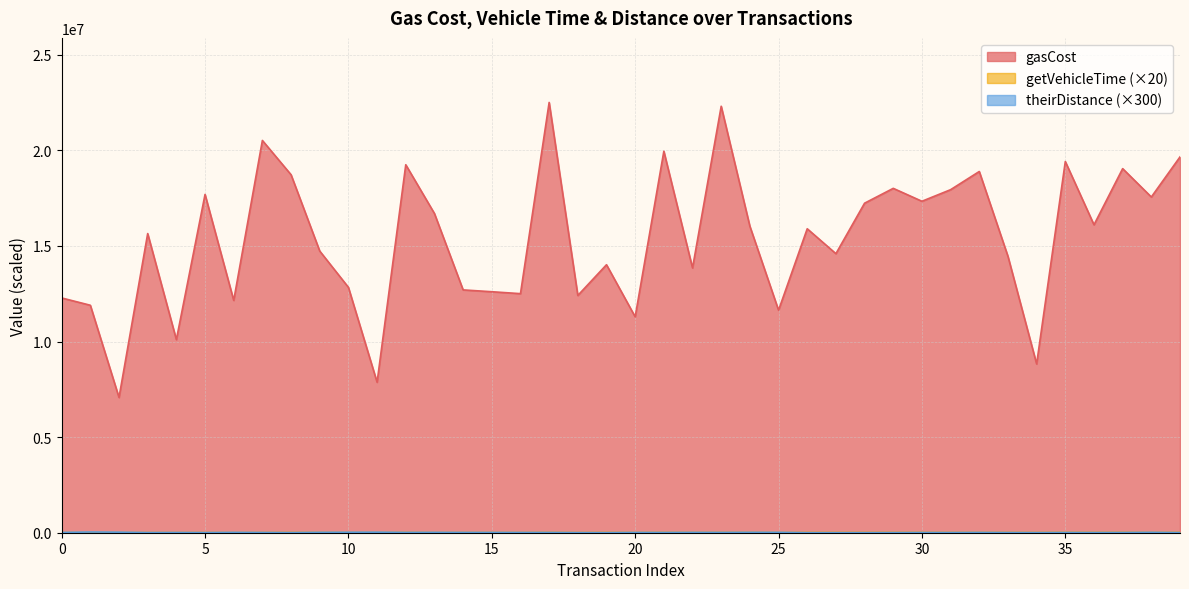

Which series has the largest total across all categories?

gasCost